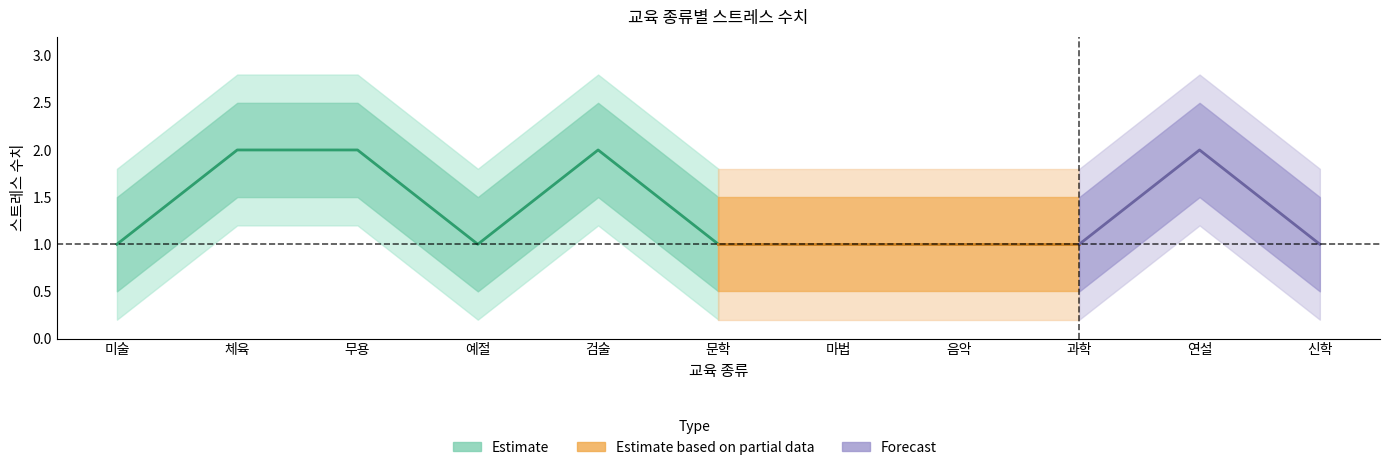

Count the number of categories in the chart.

11